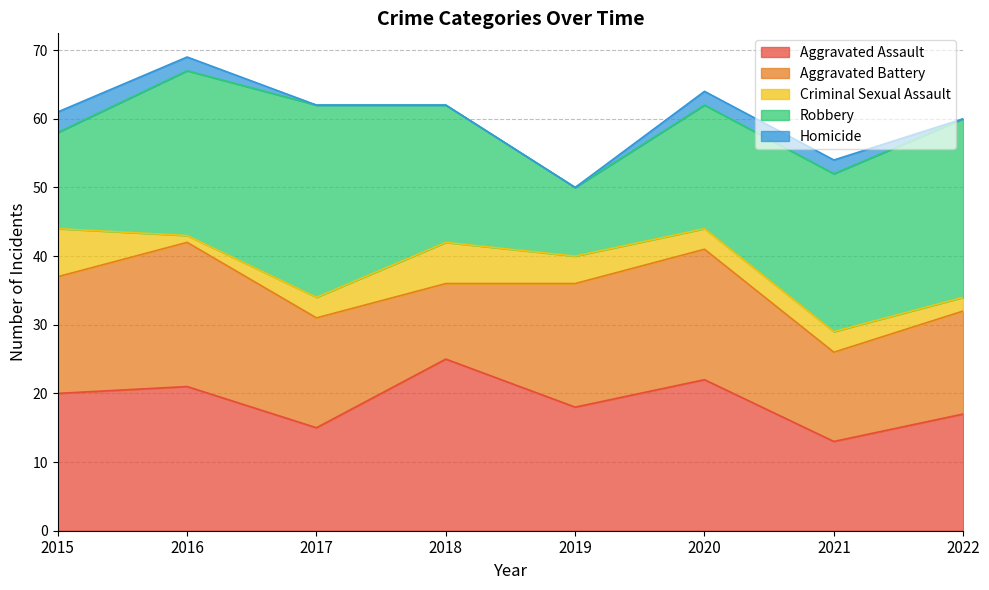

Which series has the largest total across all categories?

Robbery